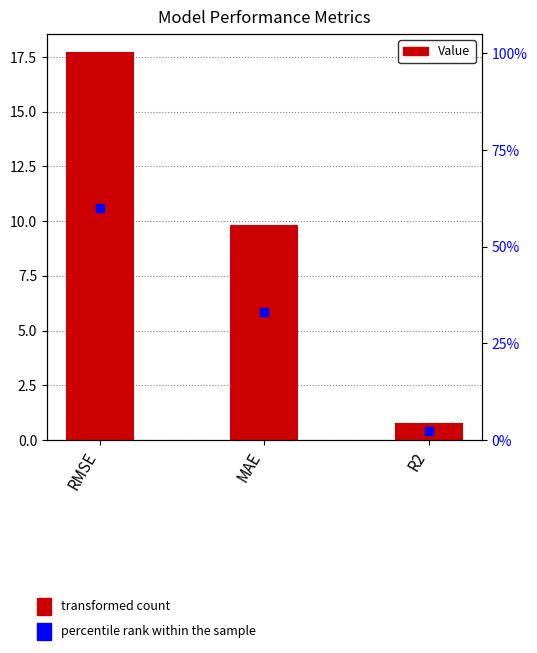

Is it true that the value at R2 is 1.1?

False